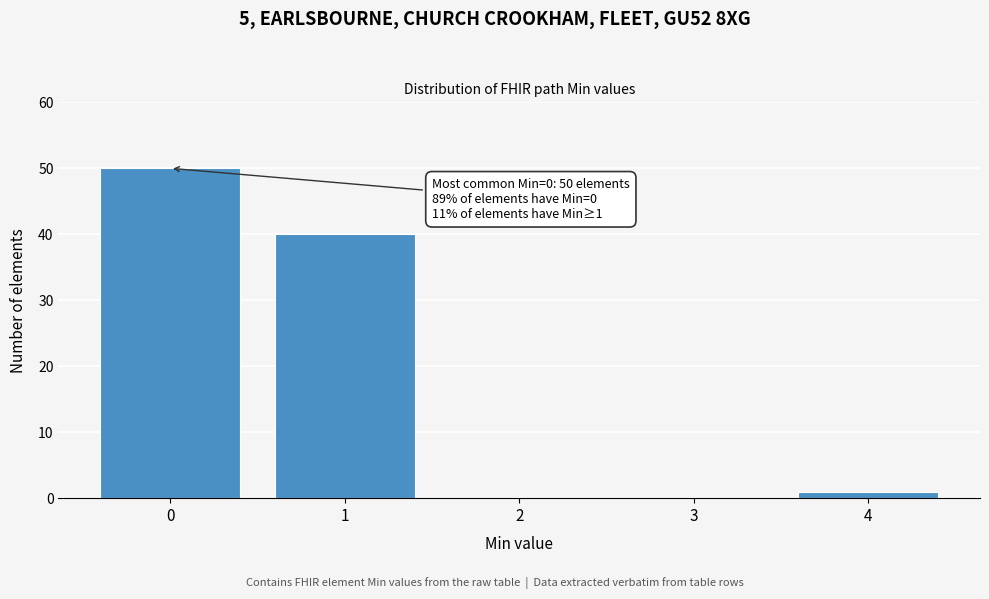

Reading left to right, extract all data points from this chart.

0=50	1=40	2=0	3=0	4=1